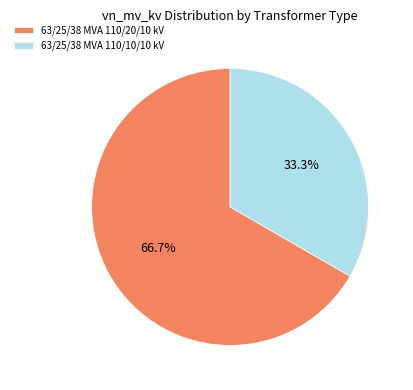

How many slices are in this pie chart?

2